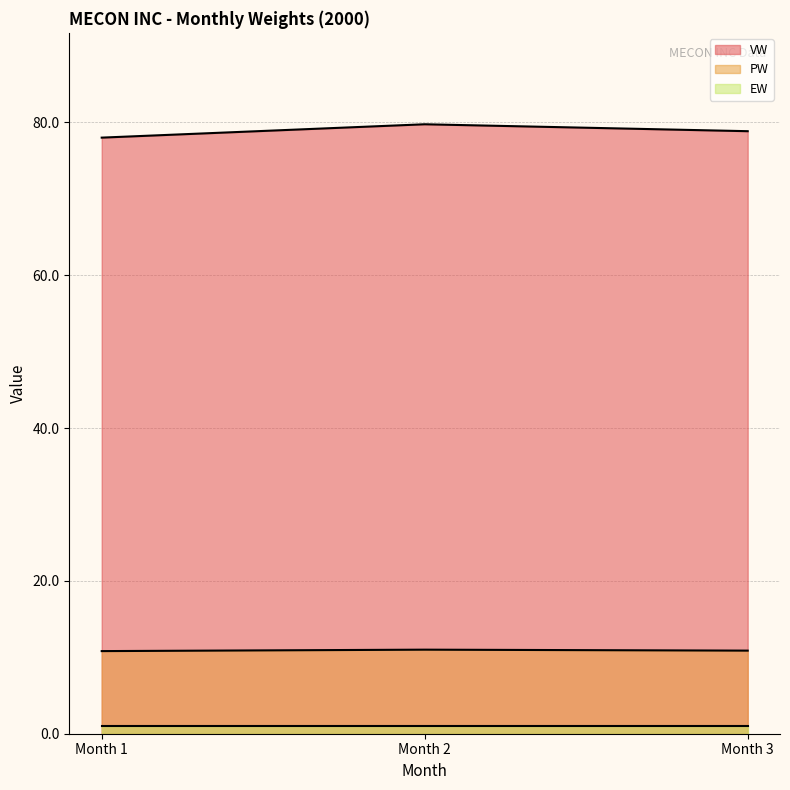

True or false: VW has a value of 78.0 at Month 1.

True